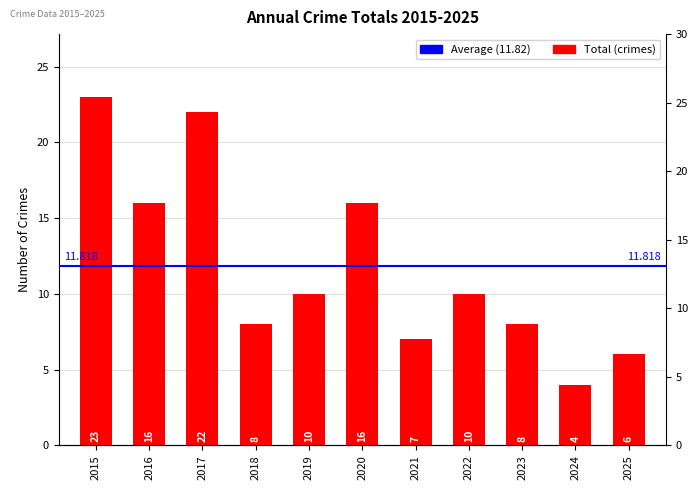

Which has a higher value, 2017 or 2022?

2017